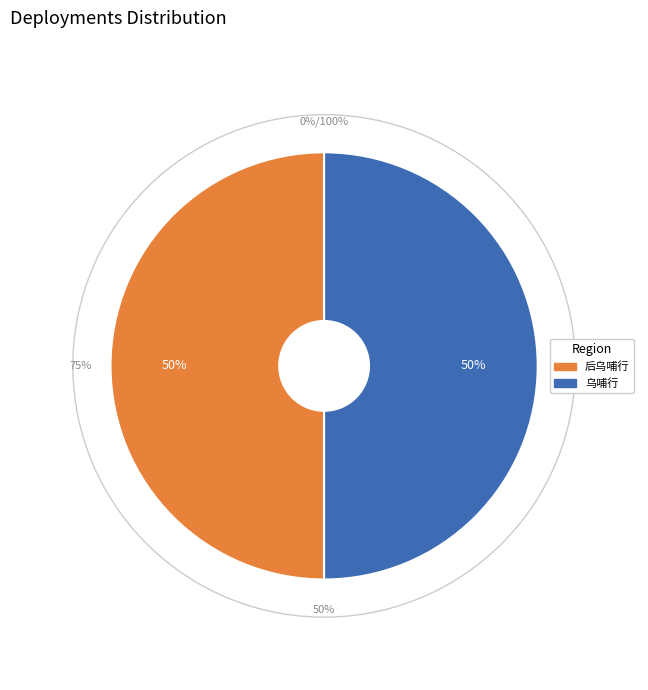

Rank the categories by value from highest to lowest.

后乌哺行, 乌哺行